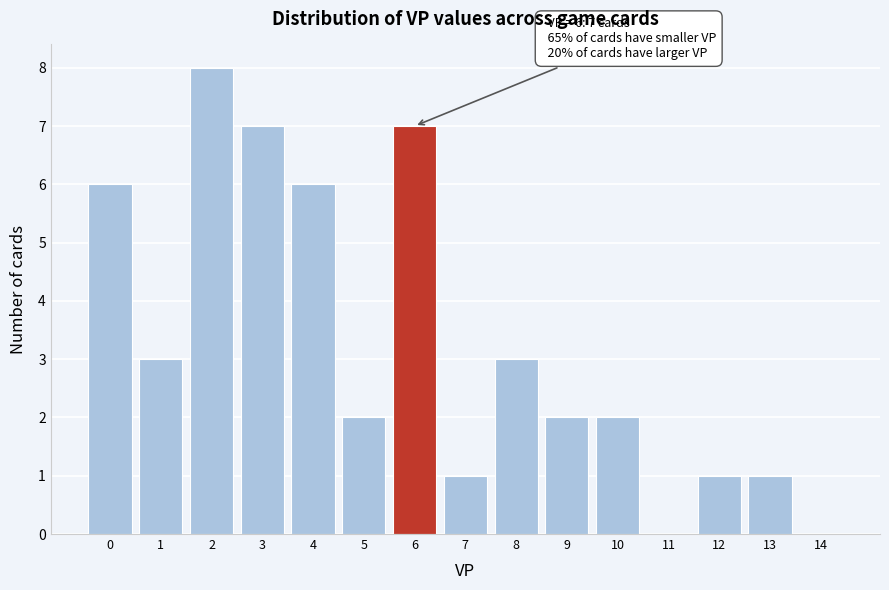

Over which range of the x-axis is the bar tallest?

1.5 to 2.5